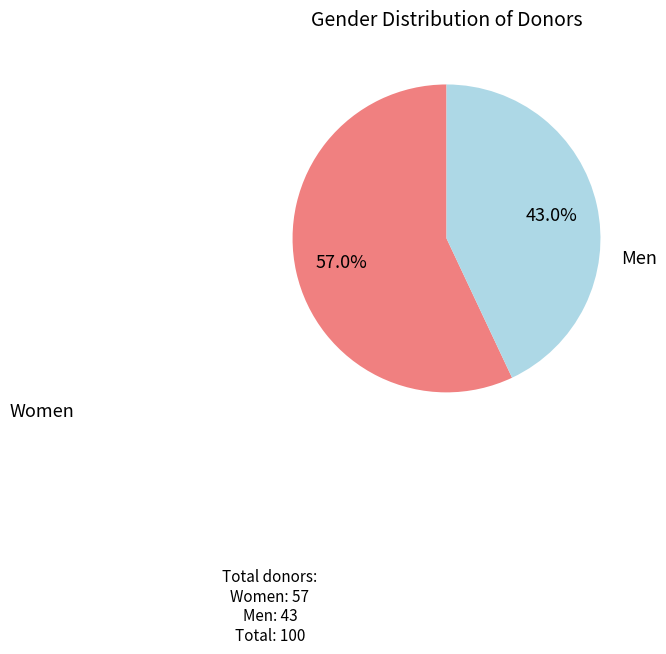

Is there any slice that represents more than half of the pie?

Yes